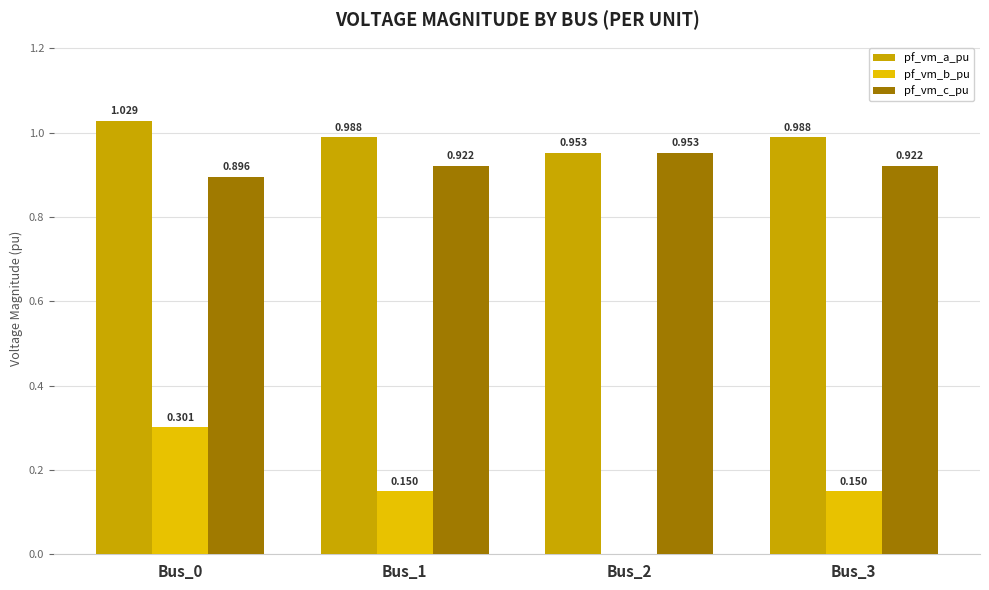

Which series changed the most between Bus_0 and Bus_3?

pf_vm_b_pu